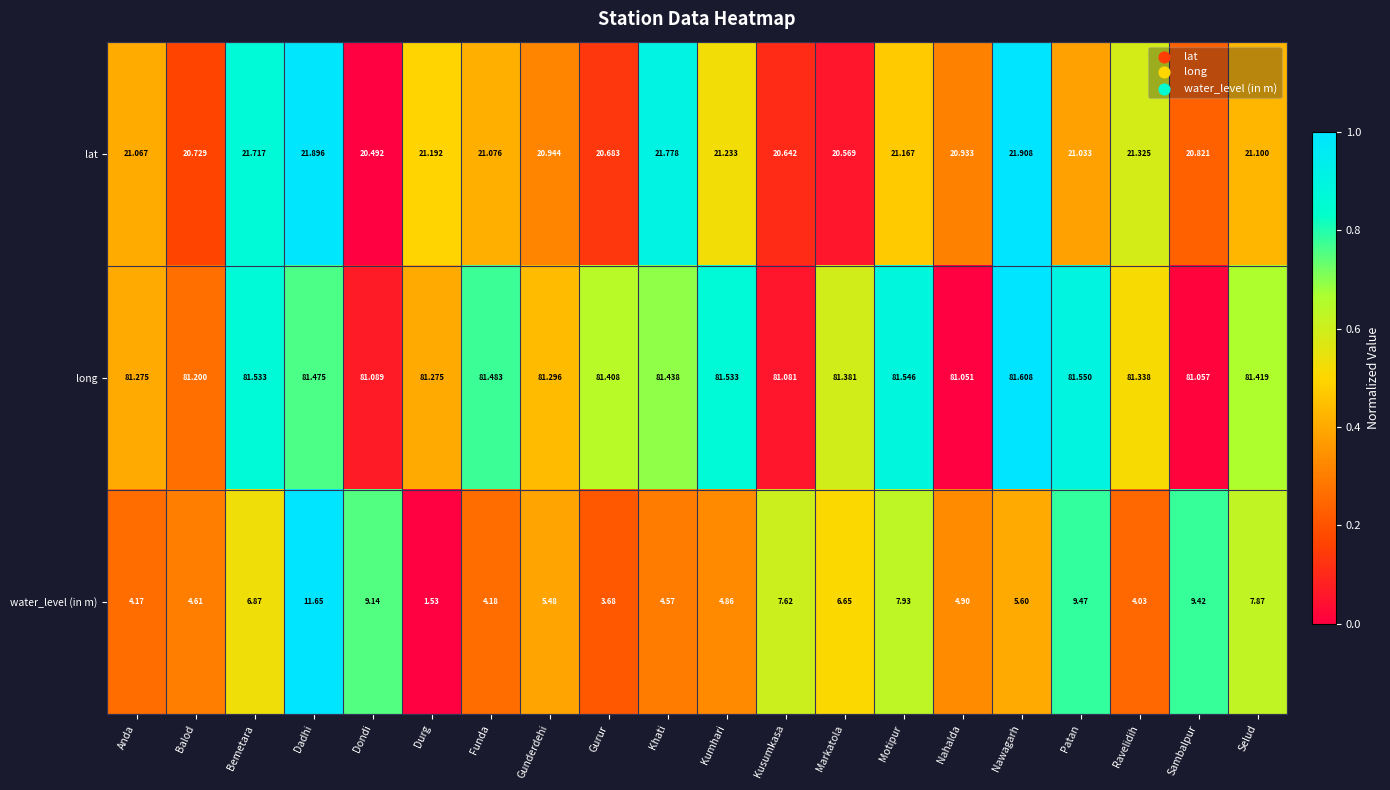

Which category has the highest value in the long series?

Nawagarh